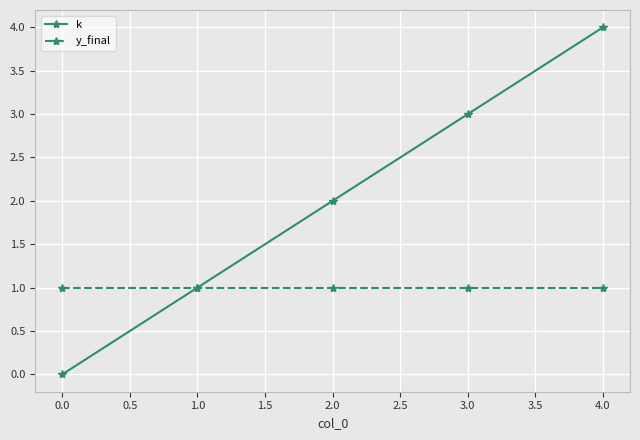

What position from the left is 1.0?

2